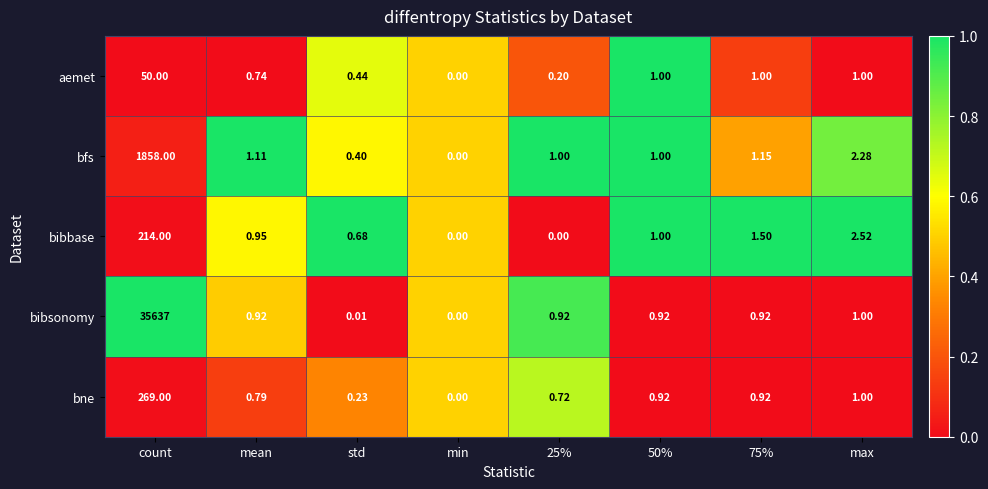

List the series in order of their peak value, highest first.

bibsonomy, bfs, bne, bibbase, aemet